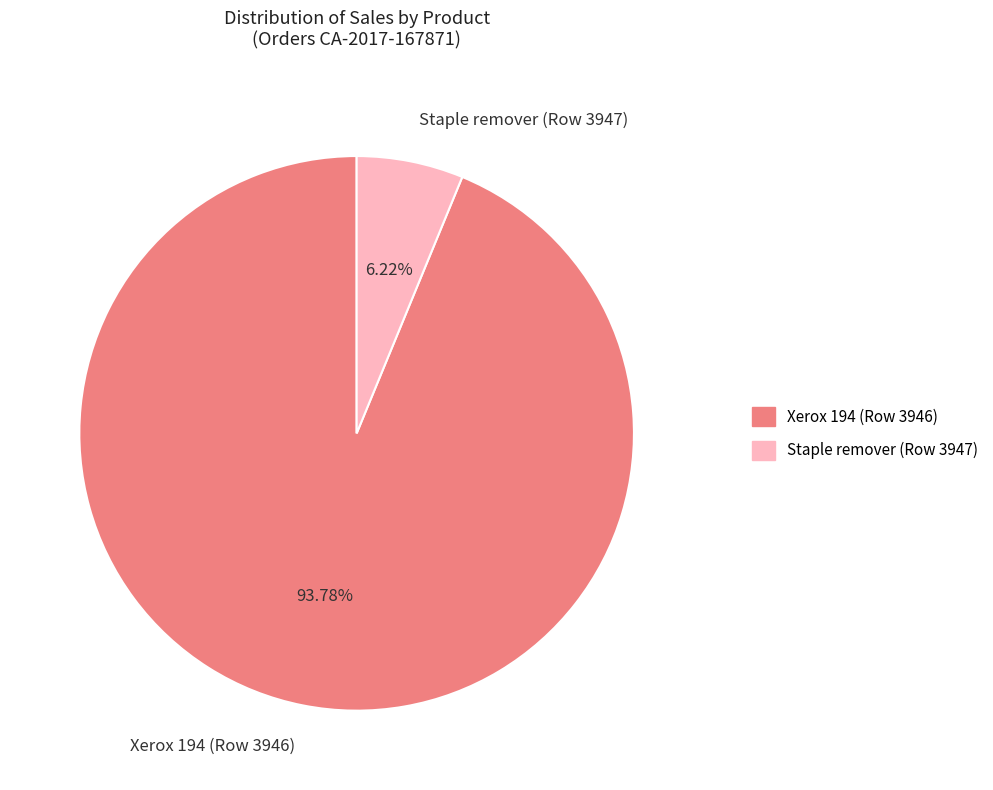

Which category has the smallest portion of the pie?

Staple remover (Row 3947)